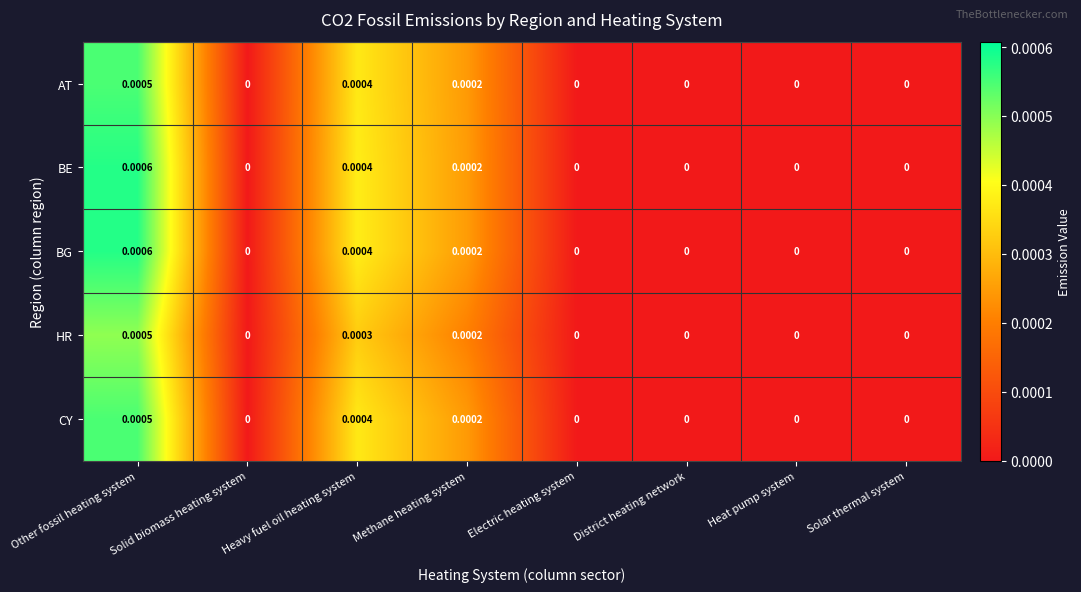

At which category is the sum across all series the highest?

Other fossil heating system